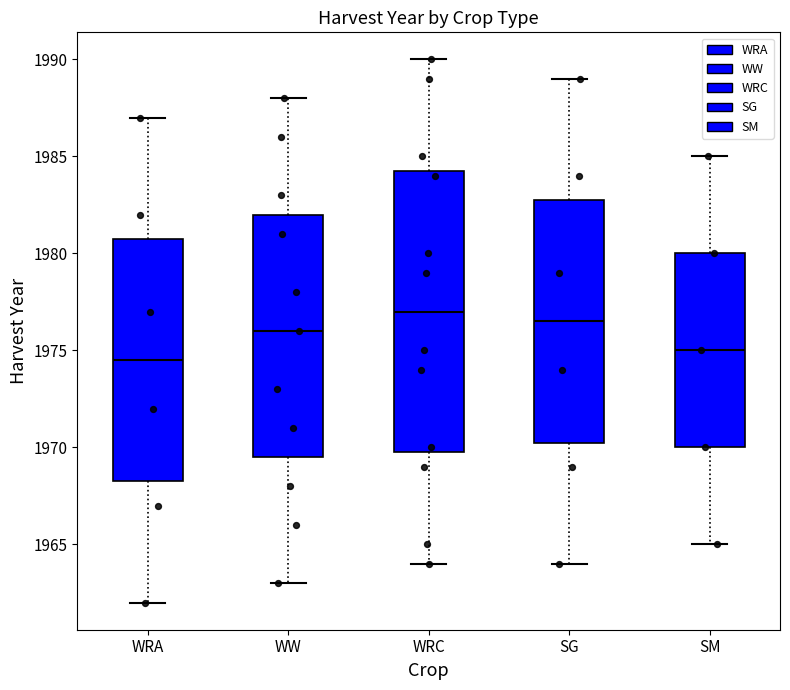

Reading left to right, read every box against the y-axis: the position of its median line, the range the box covers, and the ends of its whiskers. The values are not printed on the chart, so give them approximately, as read against the axis.

WRA: median 1974.5, box 1968.5 to 1981.0, whiskers 1962.0 to 1987.0
WW: median 1976.0, box 1969.5 to 1982.0, whiskers 1963.0 to 1988.0
WRC: median 1977.0, box 1970.0 to 1984.5, whiskers 1964.0 to 1990.0
SG: median 1976.5, box 1970.5 to 1983.0, whiskers 1964.0 to 1989.0
SM: median 1975.0, box 1970.0 to 1980.0, whiskers 1965.0 to 1985.0